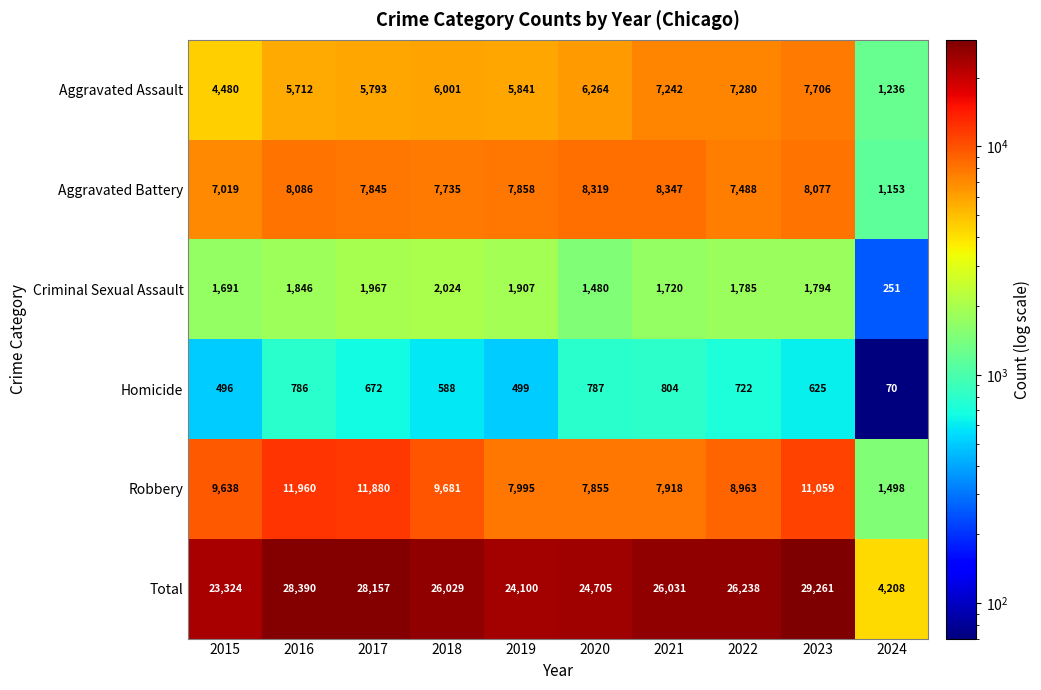

Which category has the highest value across all series?

2023